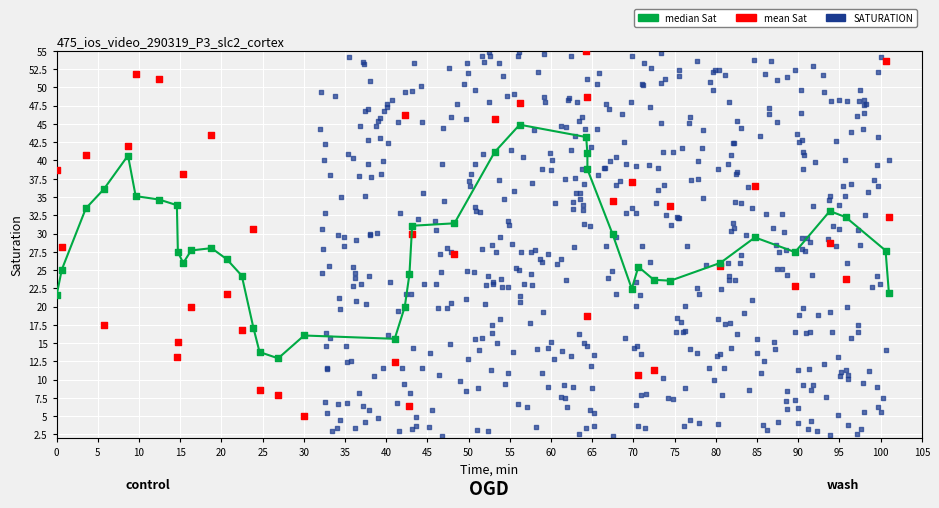

Which series contains the lowest Y value?

SATURATION